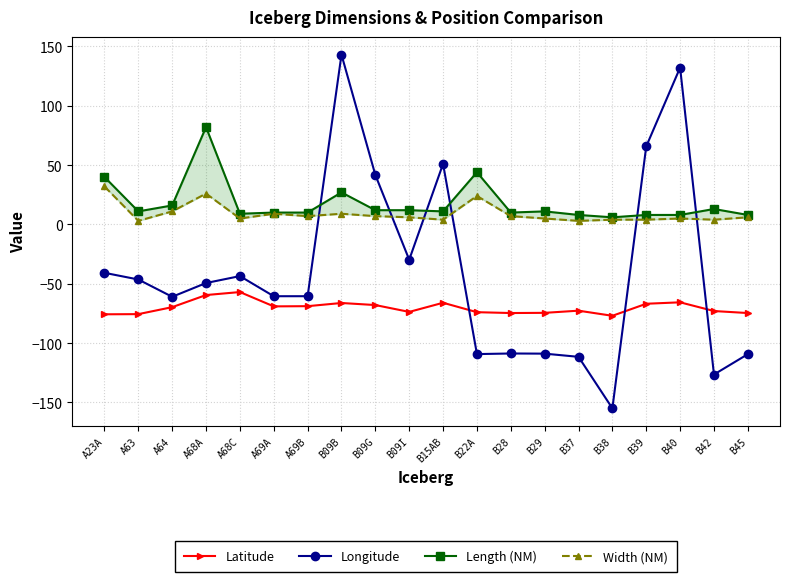

What is the smallest value displayed?

-155.0